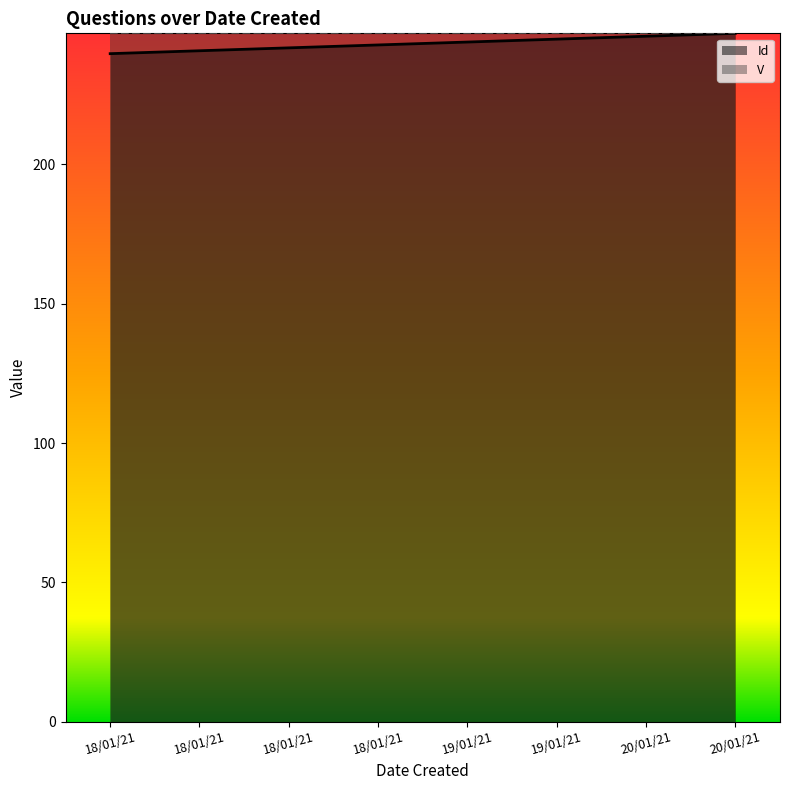

How many data points are above 243?

4